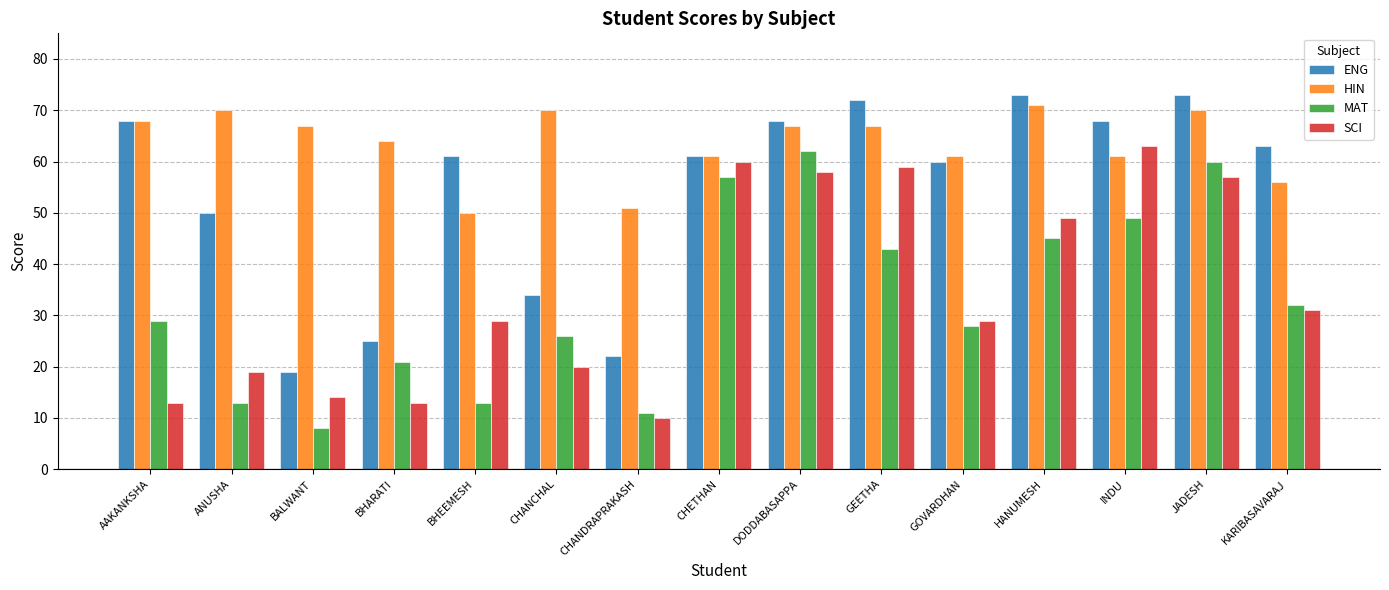

Is the value of ENG at JADESH greater than the value of MAT at JADESH?

Yes